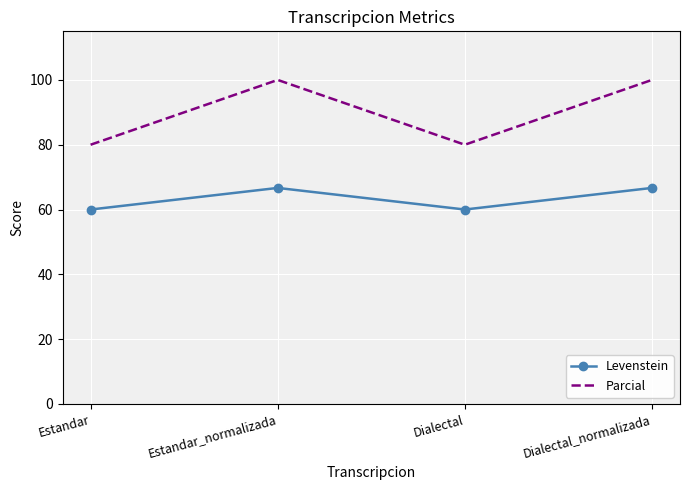

Which series has the largest total across all categories?

Parcial